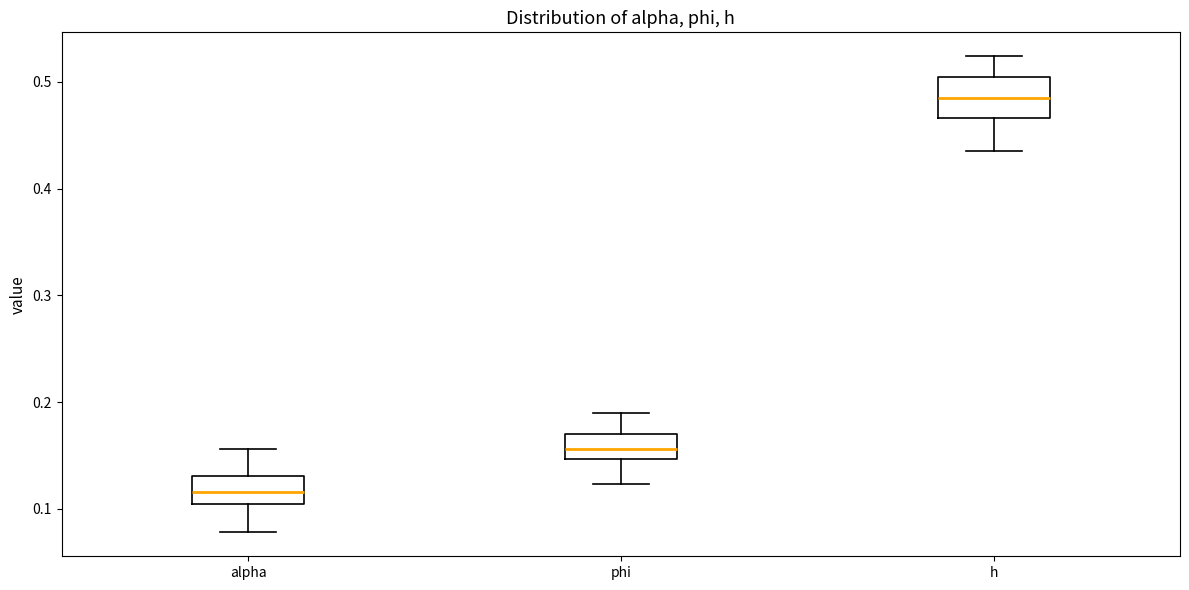

Reading left to right, read every box against the y-axis: the position of its median line, the range the box covers, and the ends of its whiskers. The values are not printed on the chart, so give them approximately, as read against the axis.

alpha: median 0.12, box 0.10 to 0.13, whiskers 0.08 to 0.16
phi: median 0.16, box 0.15 to 0.17, whiskers 0.12 to 0.19
h: median 0.48, box 0.47 to 0.50, whiskers 0.43 to 0.52